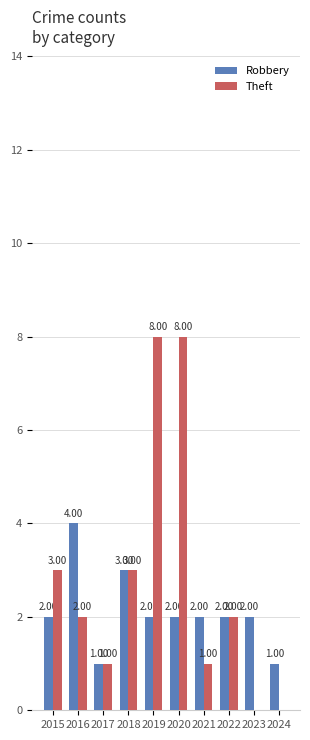

What is the average value of the Theft series?

3